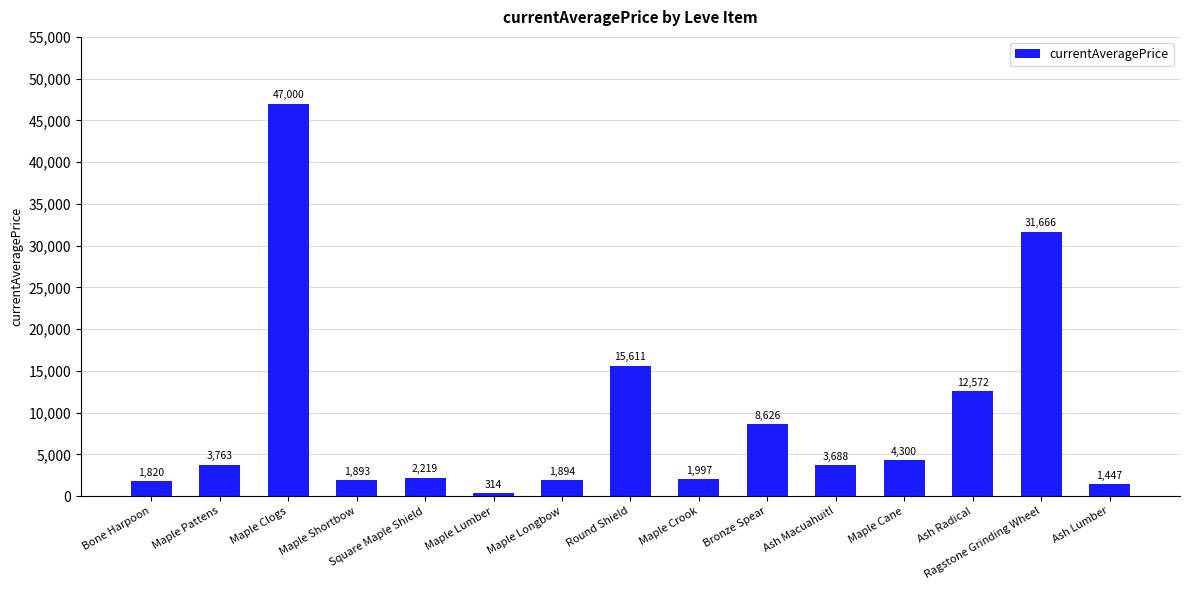

At which category does the chart reach its peak across all series?

Maple Clogs